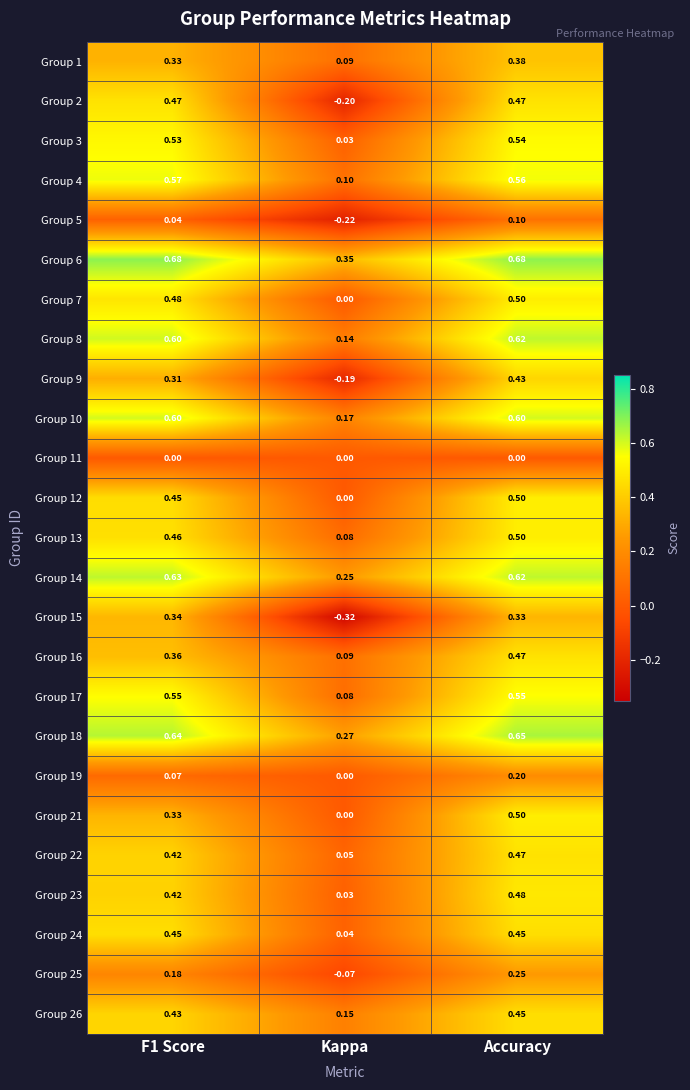

Which series has the widest spread of values?

Group 2